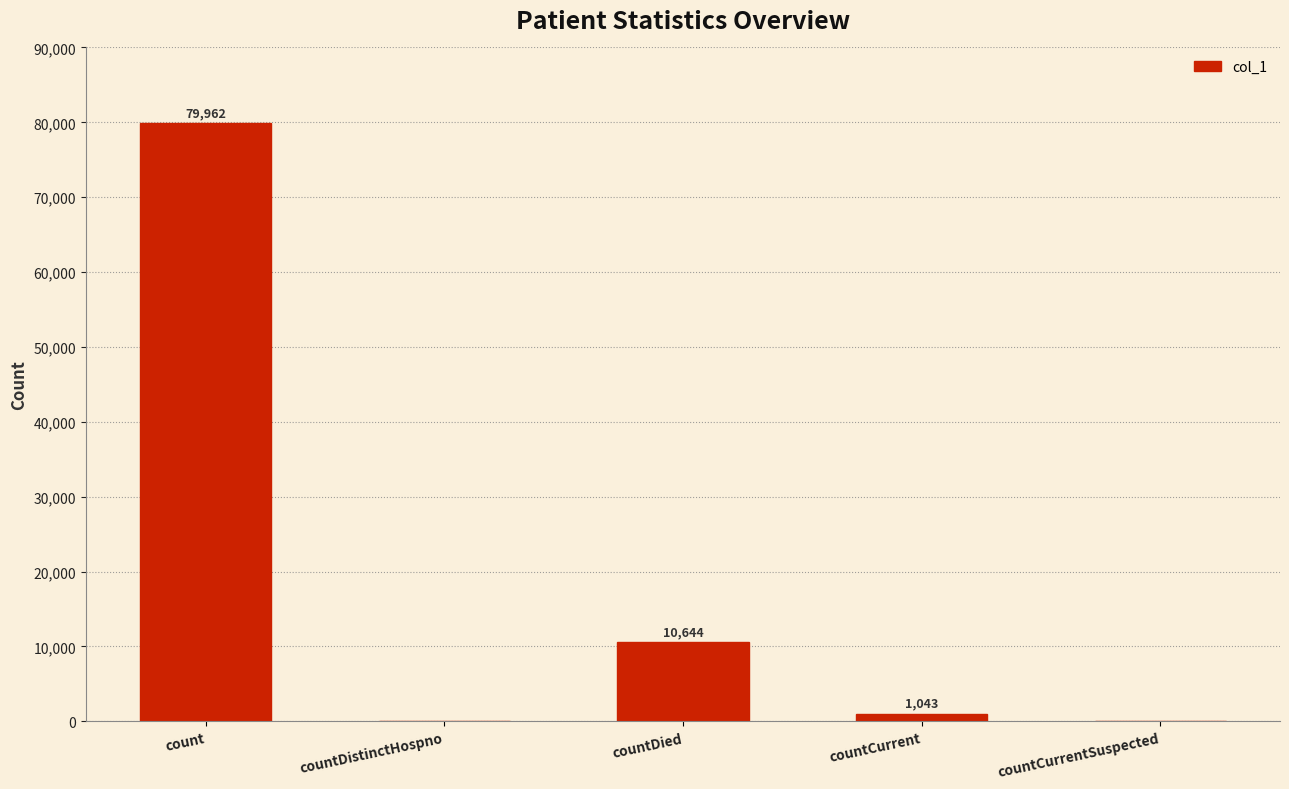

How many series are shown in this chart?

1